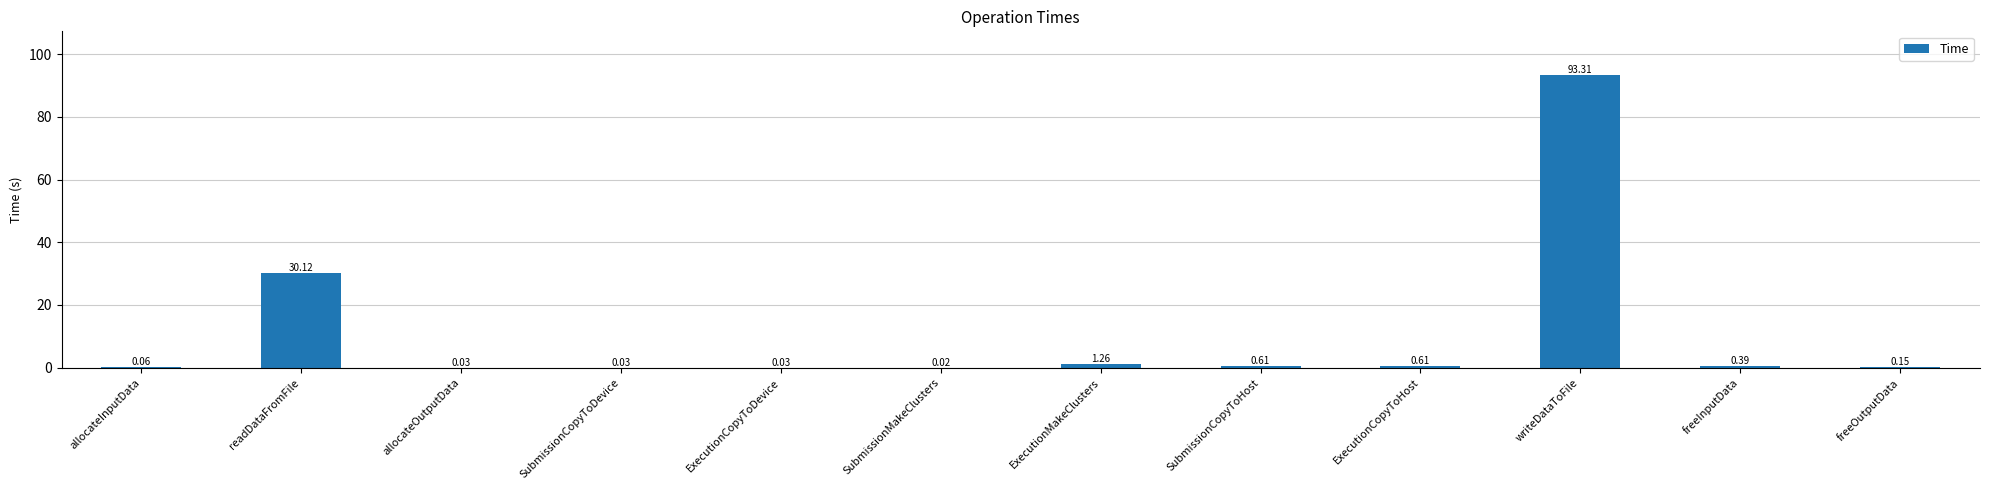

Are the bars horizontal?

No